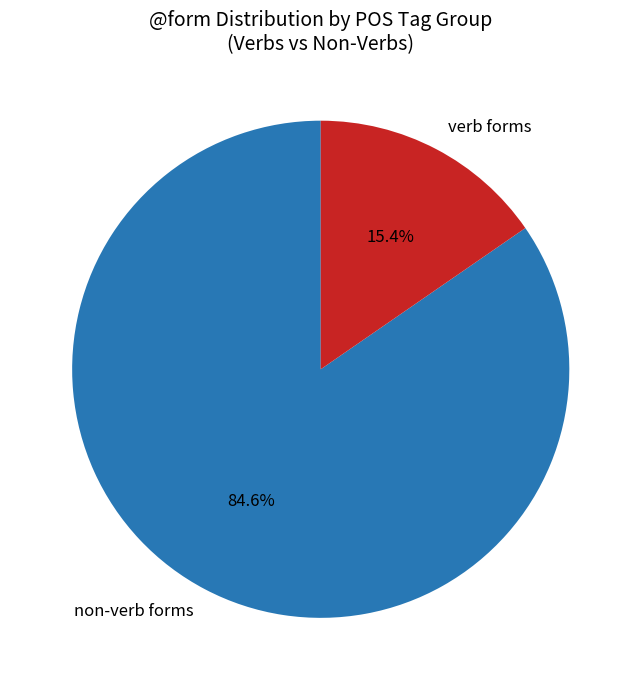

What percentage is NOT represented by non-verb forms?

15.4%